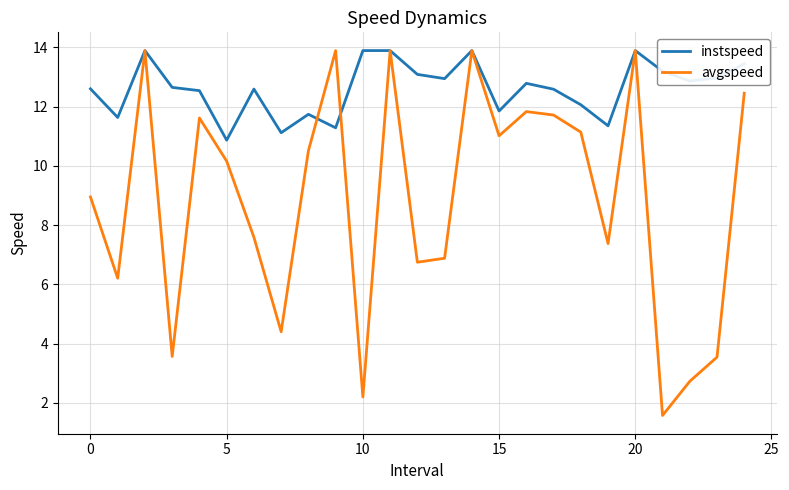

List the series in order of their overall mean, lowest first.

avgspeed, instspeed